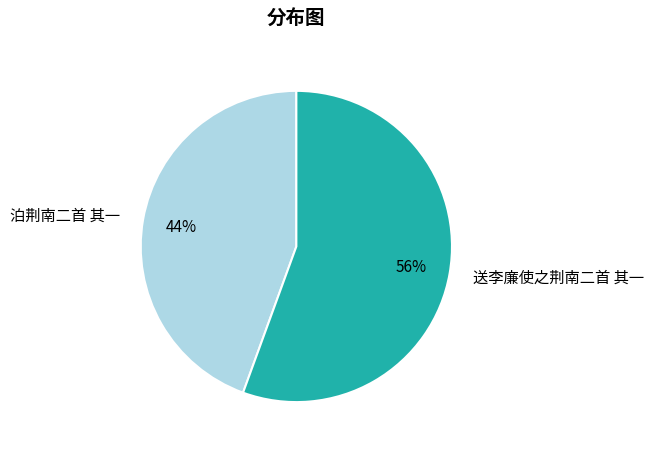

To the nearest percent, what is the combined percentage of 泊荆南二首 其一 and 送李廉使之荆南二首 其一?

100%